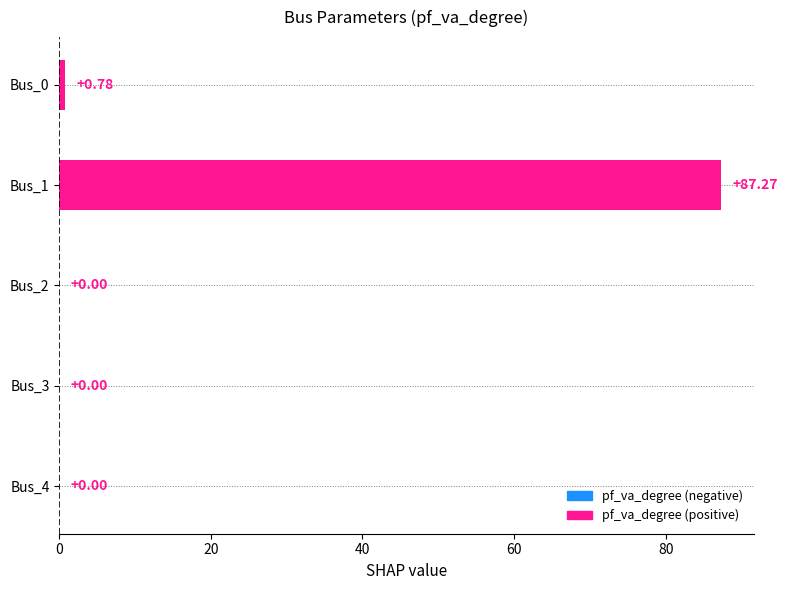

What is the change in value from Bus_0 to Bus_1?

+86.5